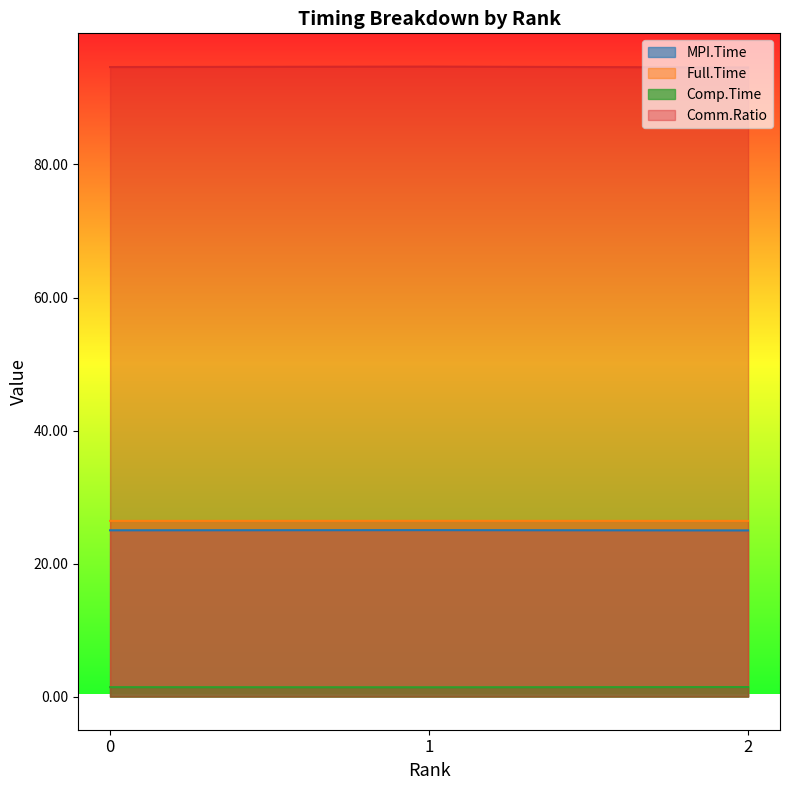

The value of MPI.Time at 0 is 12.0. True or false?

False